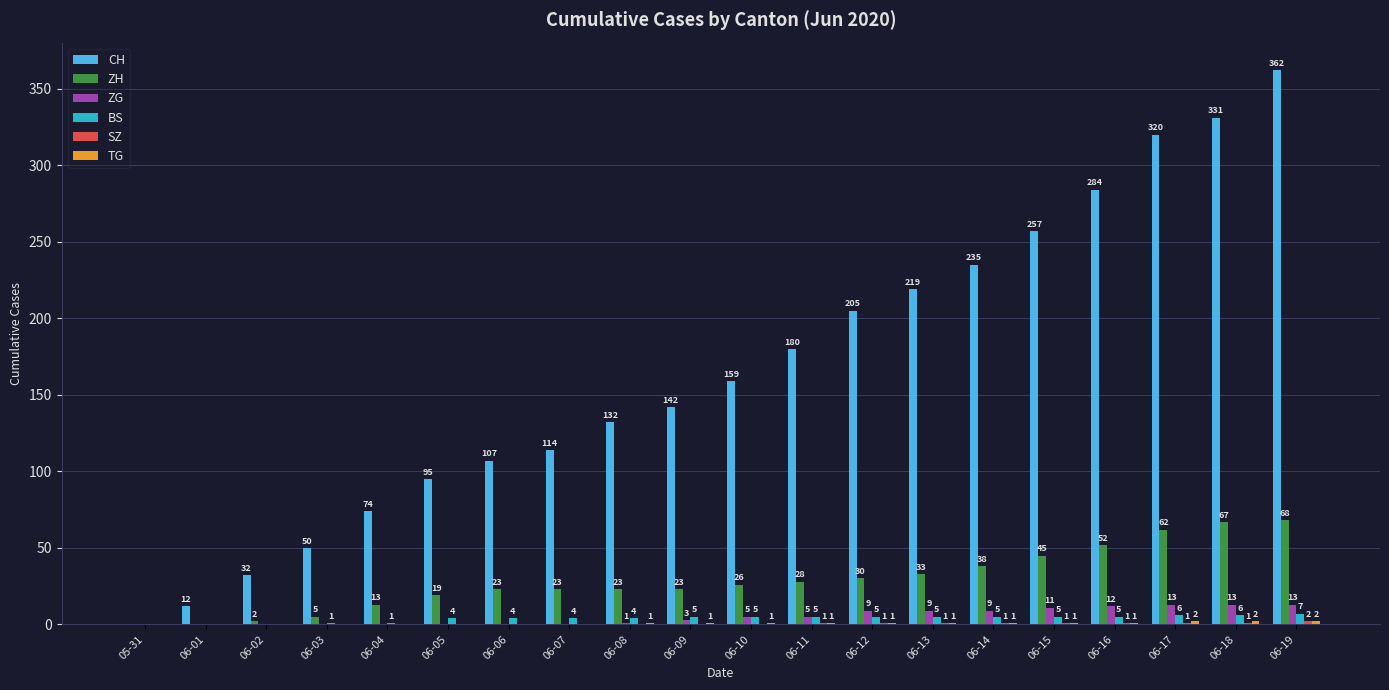

Which series changed the most between 06-03 and 06-15?

CH